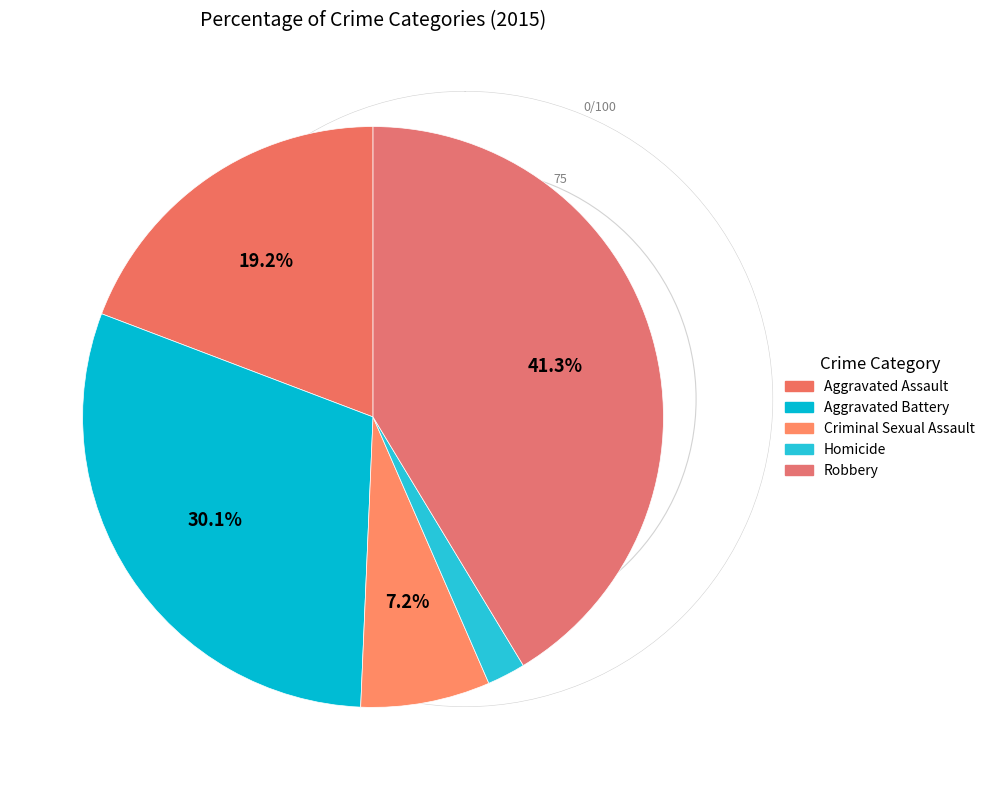

How many segments does this pie chart have?

5